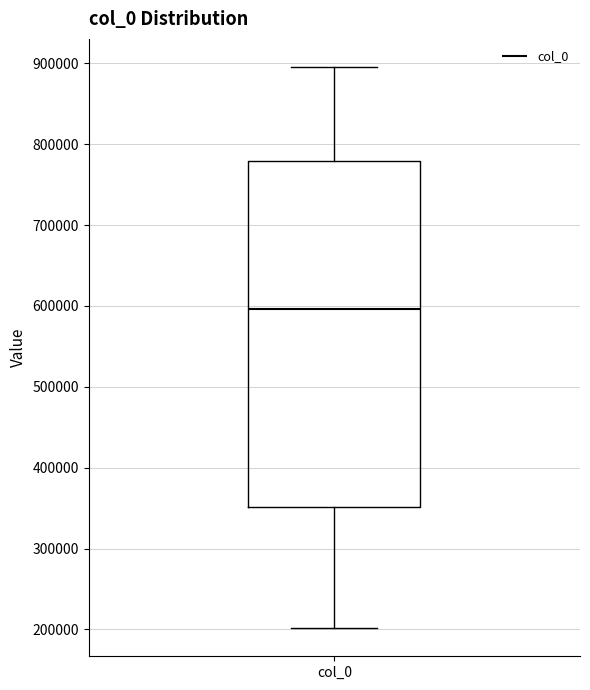

Transcribe this box plot: give where the median line is, the range the box spans, and where the two whiskers end, as read against the y-axis. The values are not printed on the chart, so give them approximately, as read against the axis.

median 600000, box 350000 to 780000, whiskers 200000 to 900000